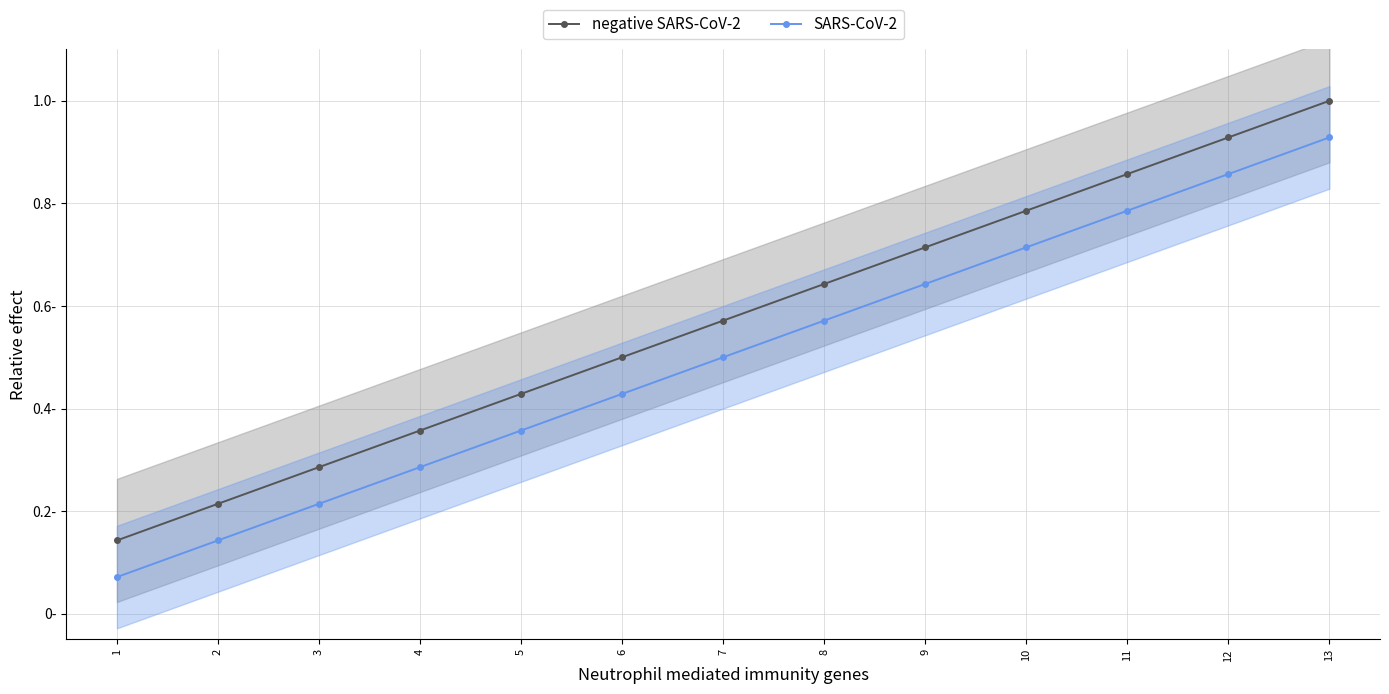

At which category is the sum across all series the highest?

13